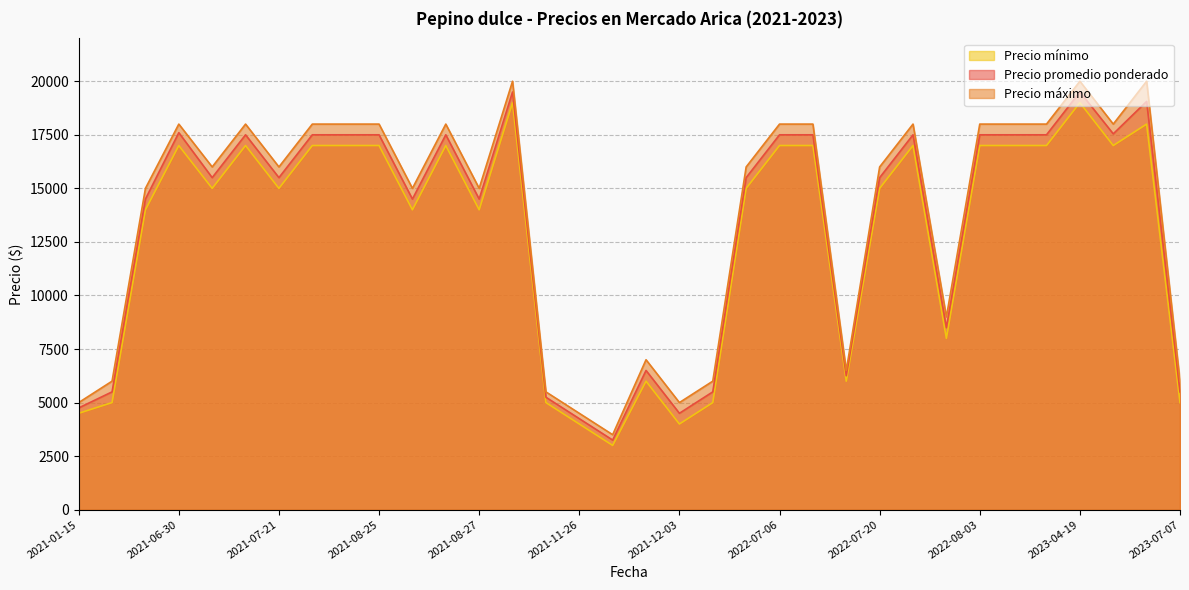

Which has a higher value, 2021-07-21 or 2021-12-24?

2021-07-21